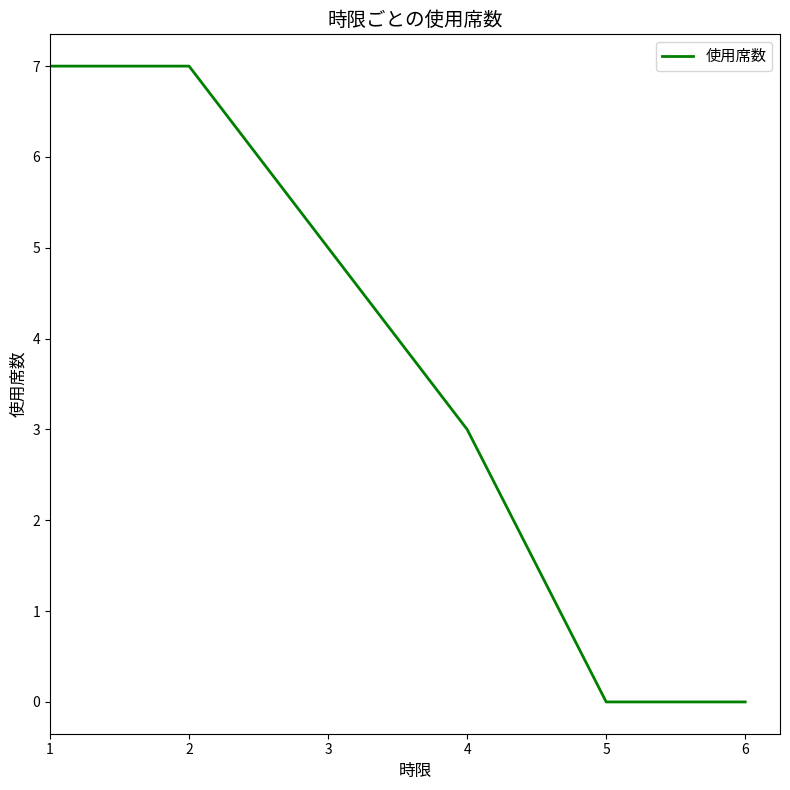

What is the average value?

4